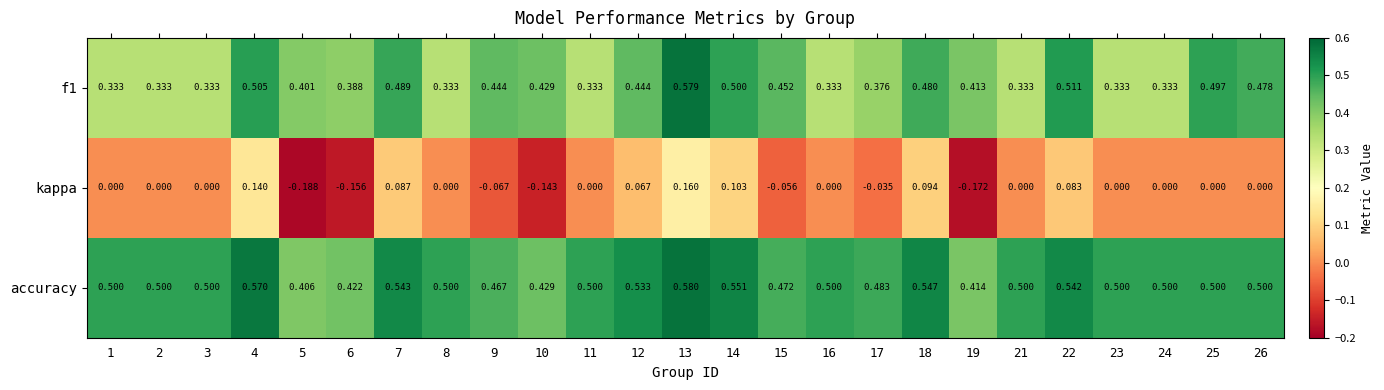

How many categories are shown in the chart?

25